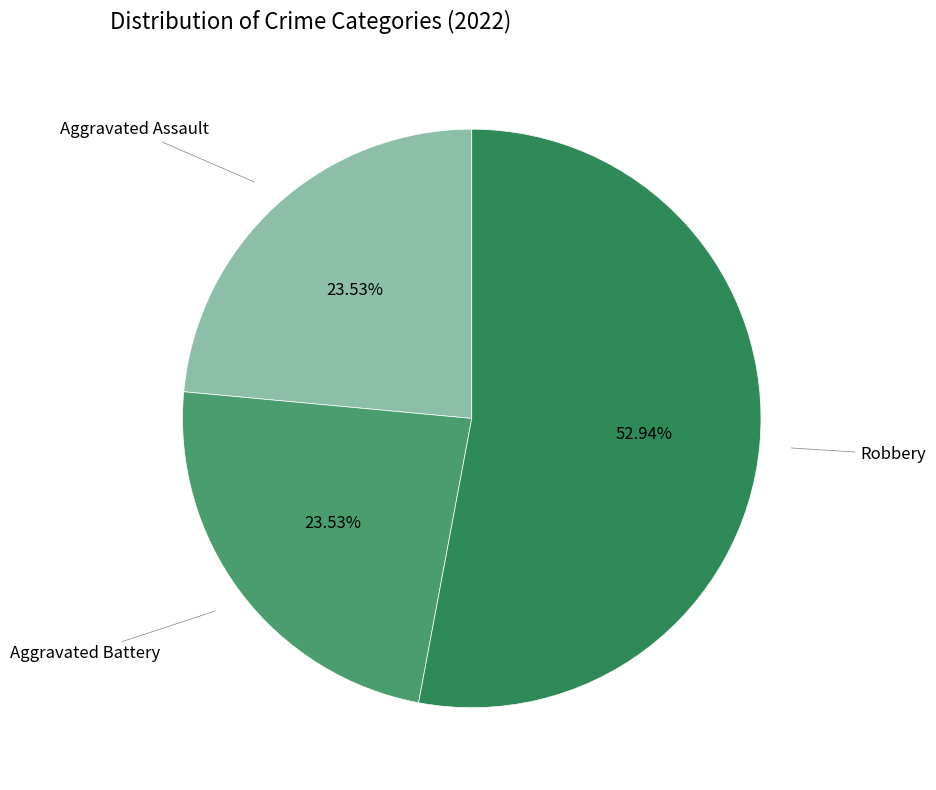

Does any single category account for the majority?

Yes